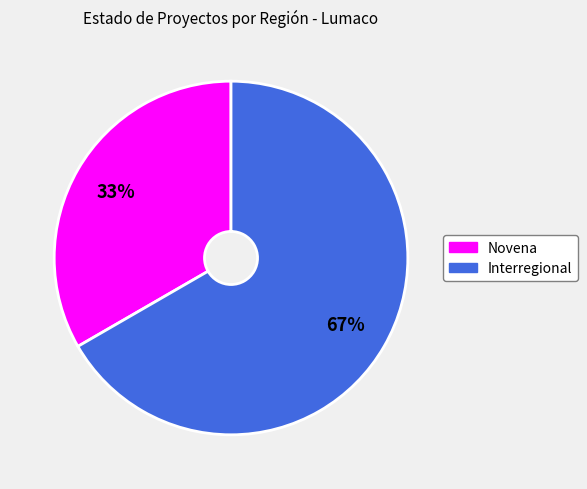

Combined, do Interregional and Novena account for over 50%?

Yes